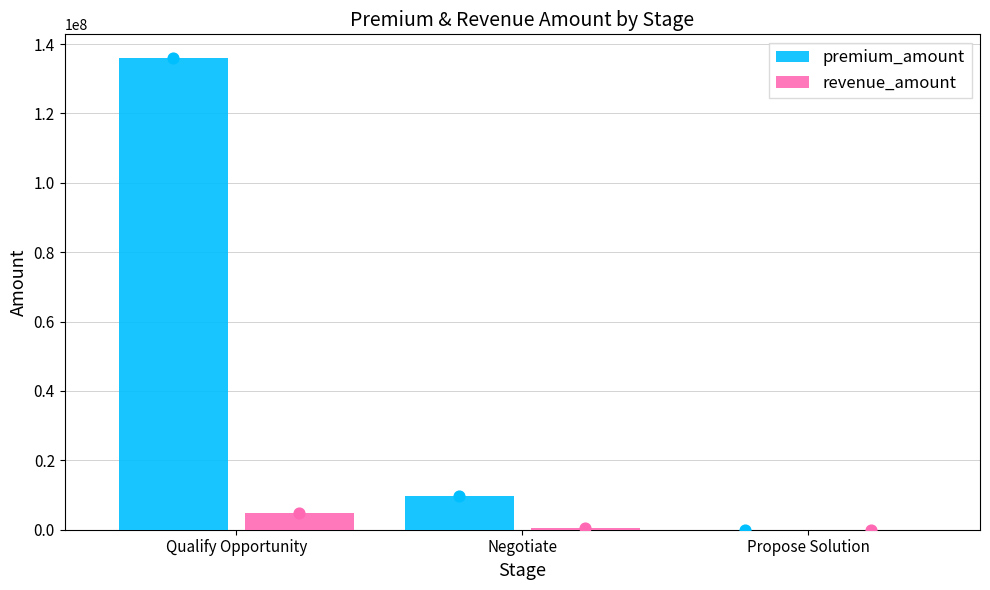

At which category is the sum across all series the highest?

Qualify Opportunity